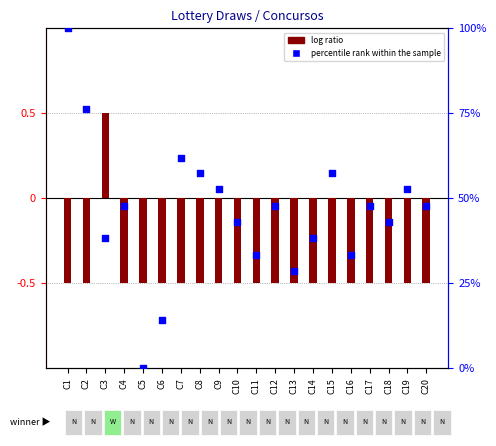

Which series has the largest Y range (max minus min)?

percentile rank within the sample